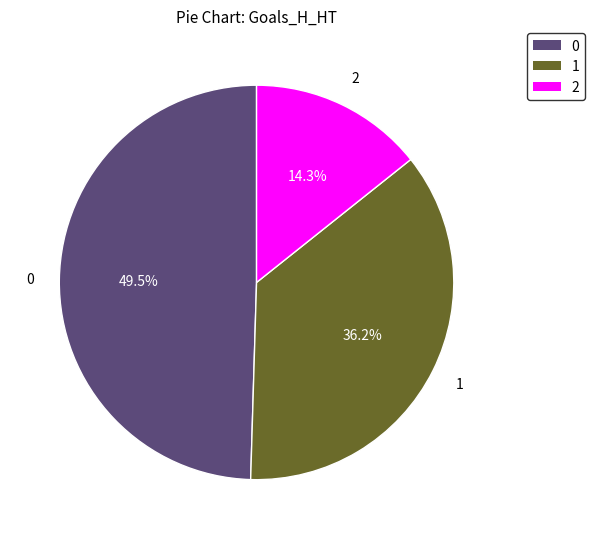

Does 2 represent more than half of the total?

No